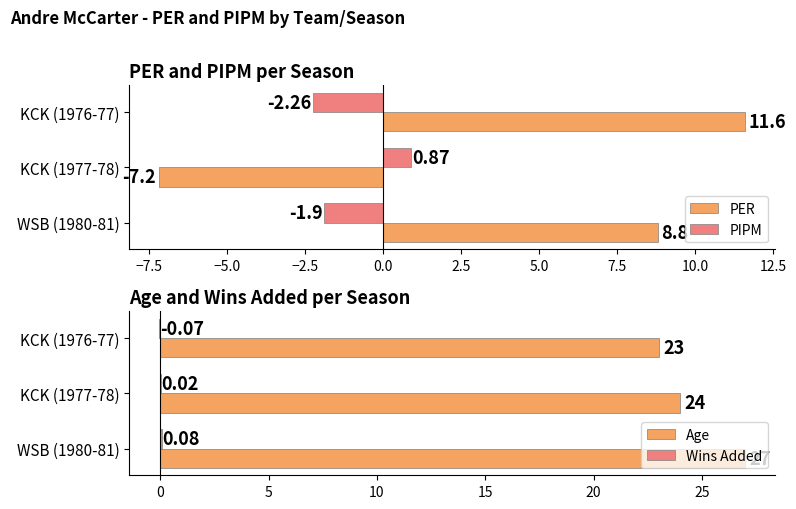

Rank the categories by PIPM value from lowest to highest.

KCK (1976-77), WSB (1980-81), KCK (1977-78)